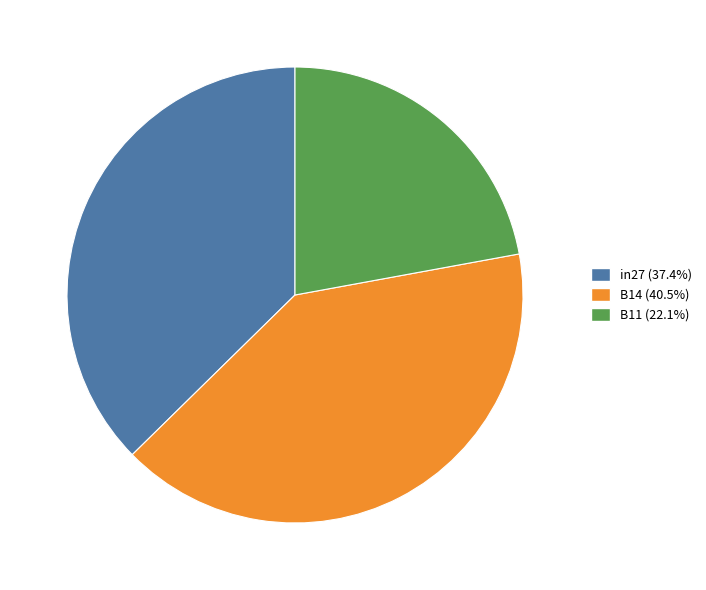

Combined, do in27 (37.4%) and B11 (22.1%) account for over 50%?

Yes